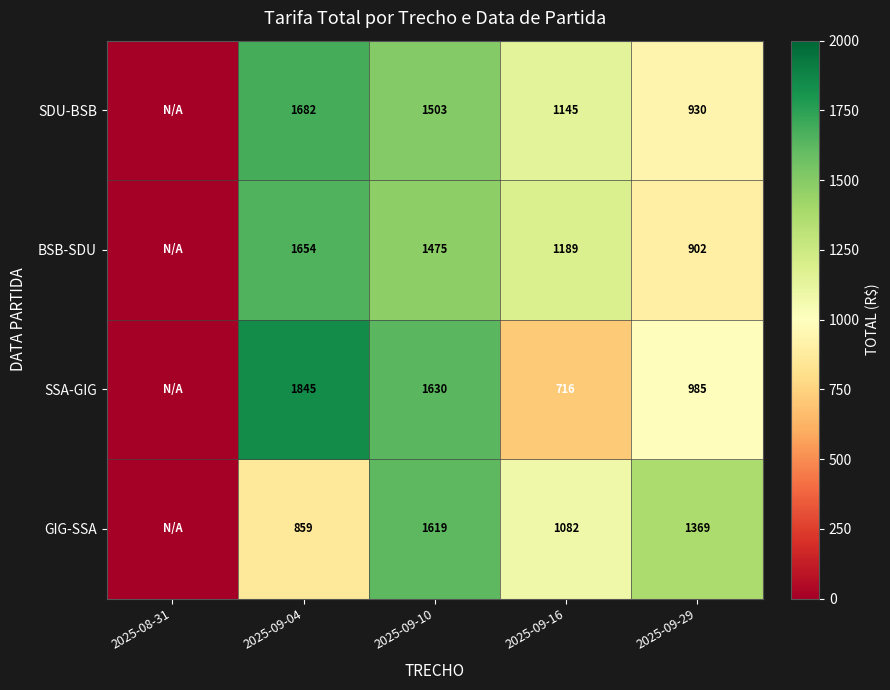

Count the number of data series in this chart.

4